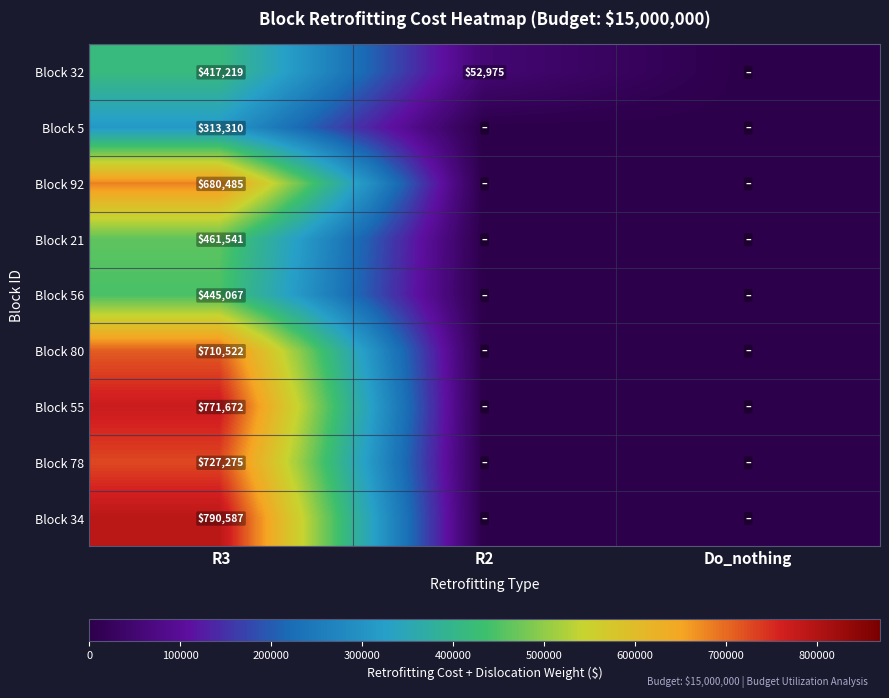

True or false: Block 80 has a value of 710522 at R3.

True